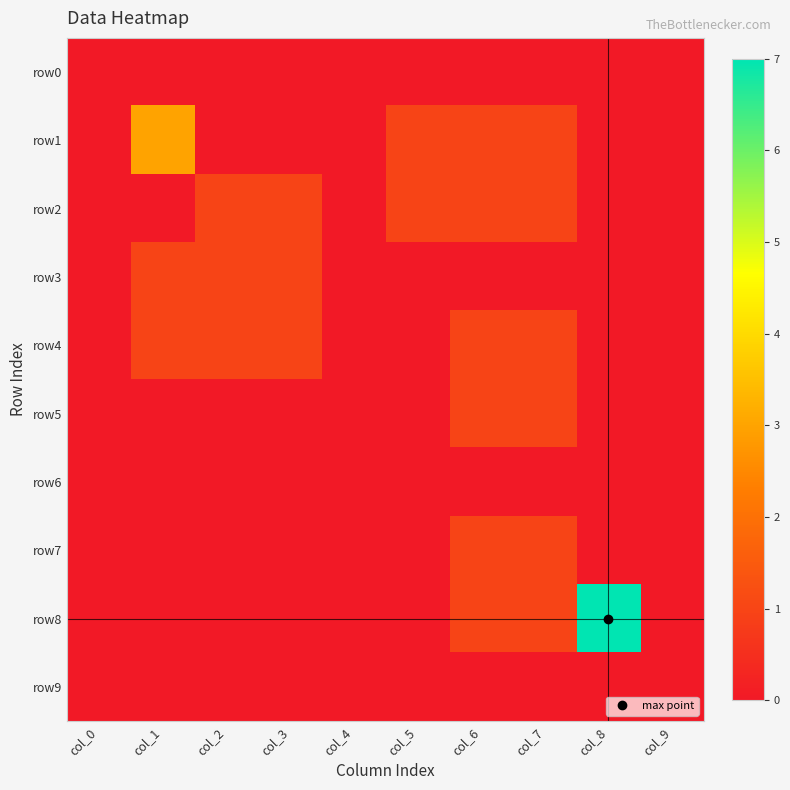

How many categories are shown in the chart?

10